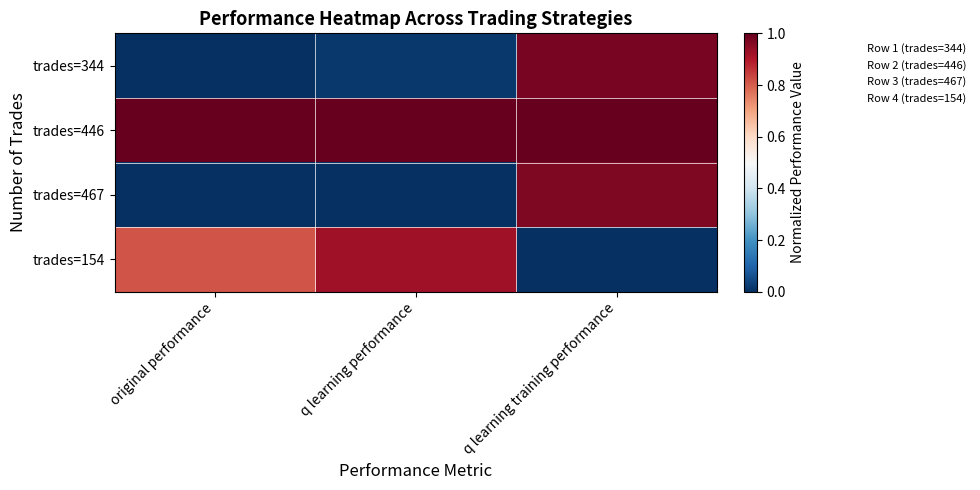

What is the difference between the highest and lowest values at q learning performance?

1.0